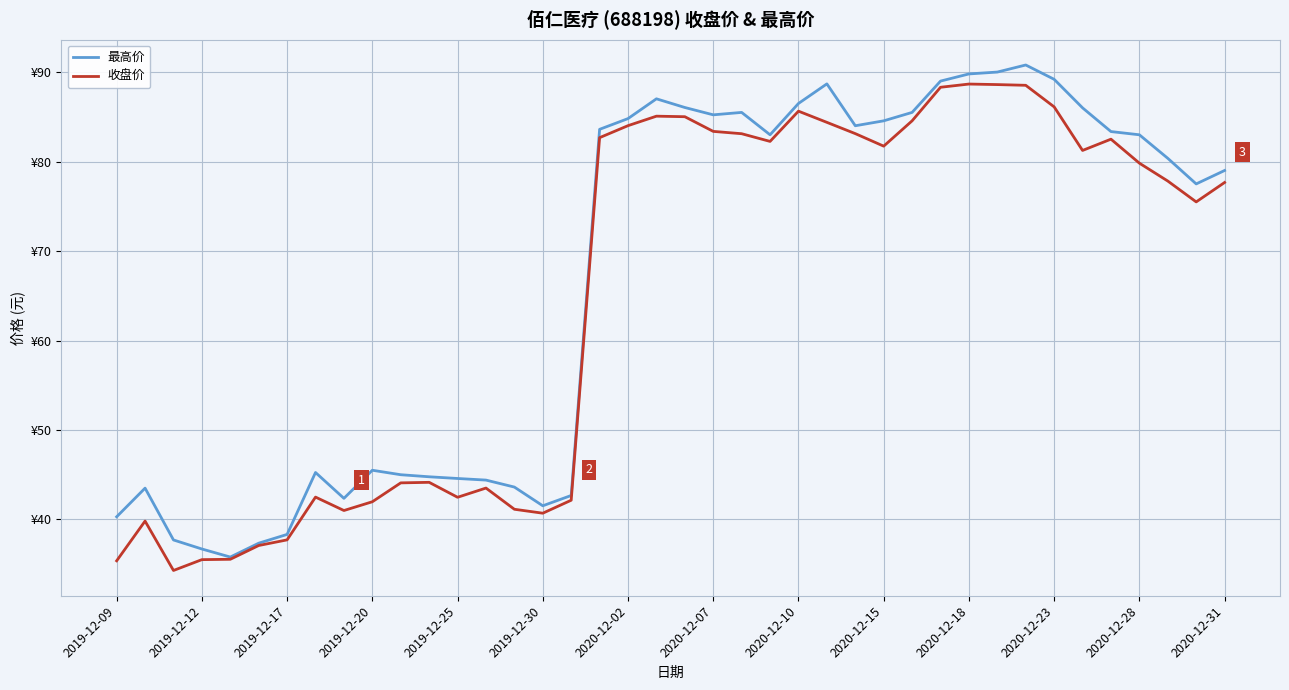

Does the chart display data point markers on the line(s)?

No